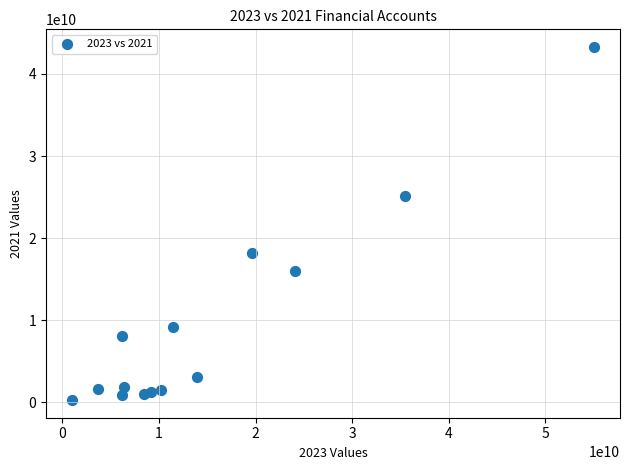

What is the range of Y values (max minus min)?

42998371183